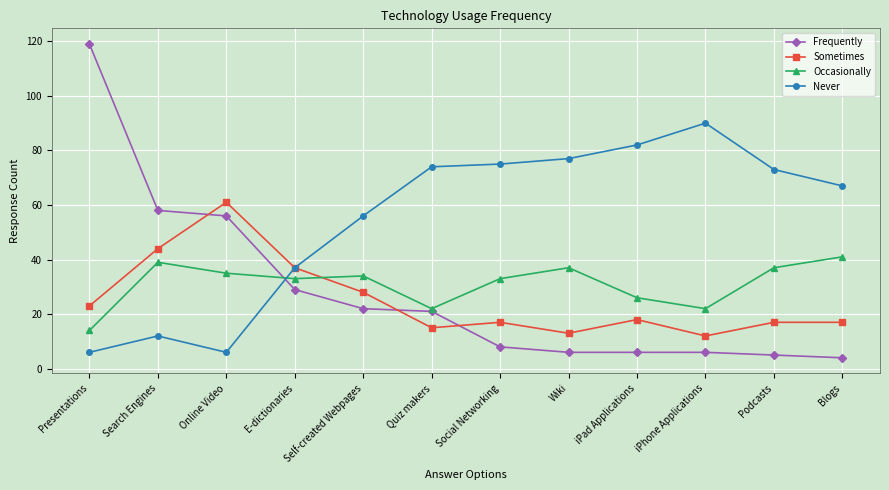

Is the value of Occasionally at Self-created Webpages greater than the value of Never at Blogs?

No